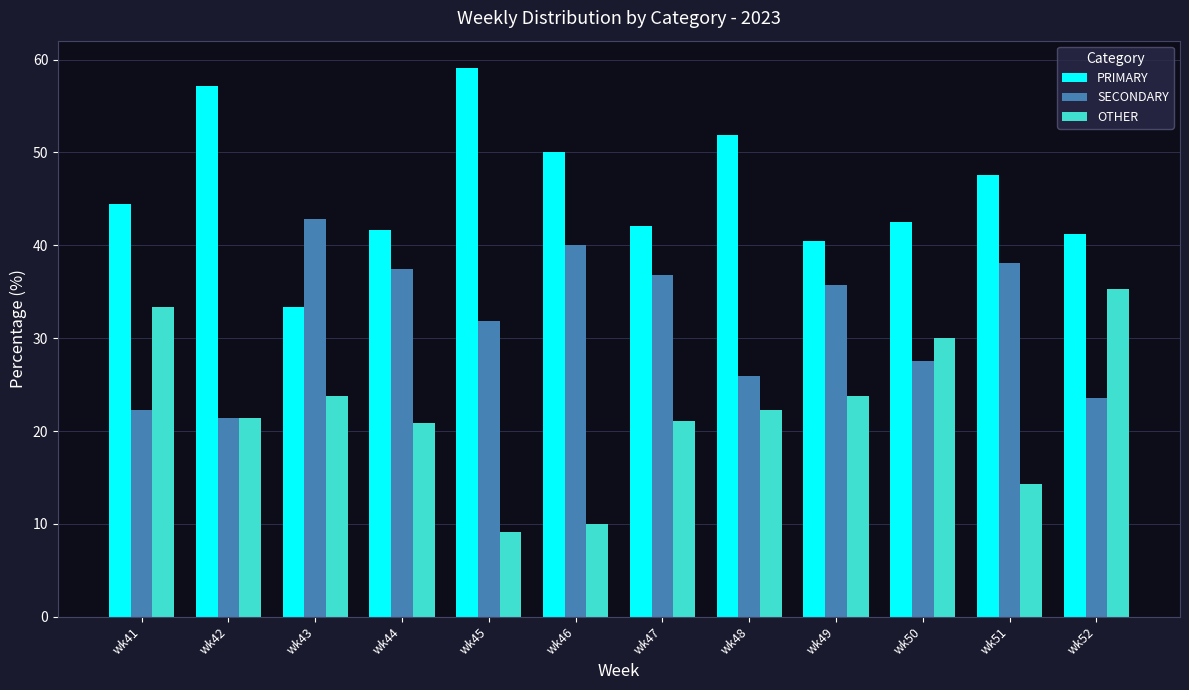

What is the minimum value shown in the chart?

9.1